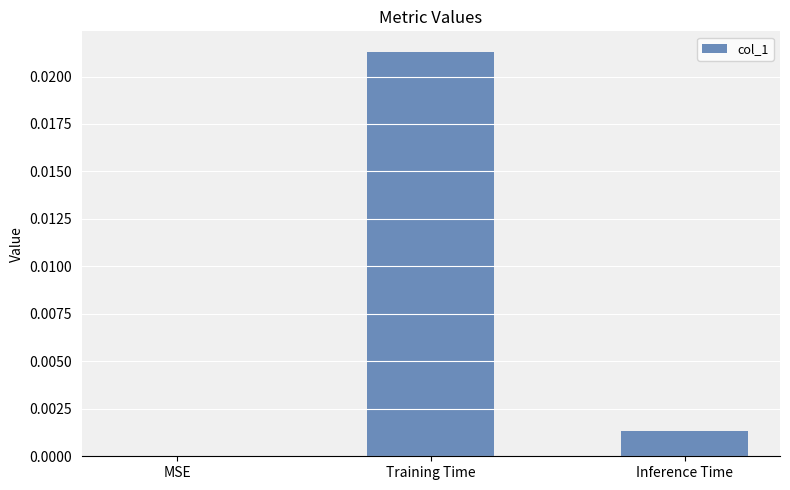

True or false: the data shows 0.0 at Inference Time.

True